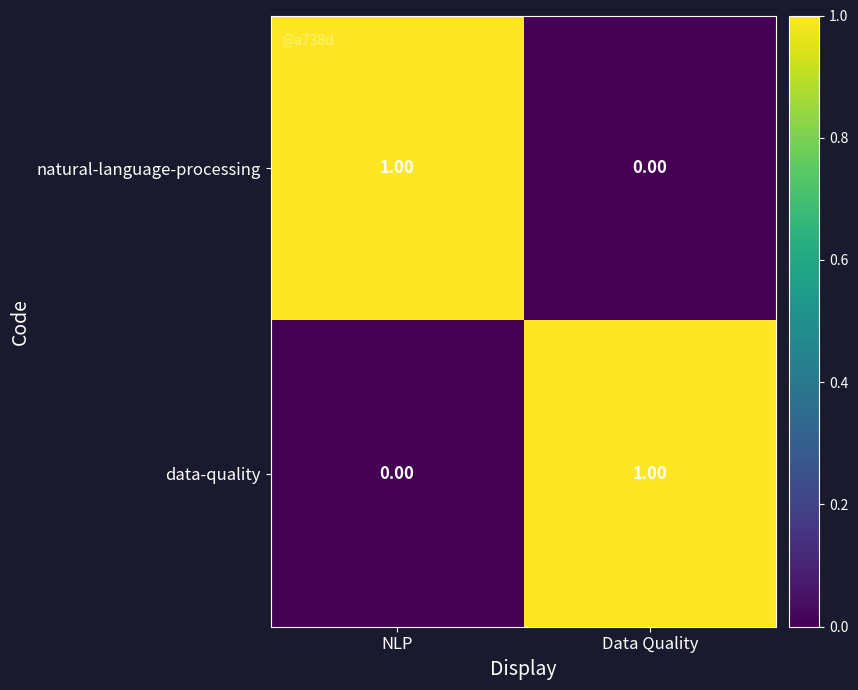

Rank the categories by data-quality value from lowest to highest.

NLP, Data Quality